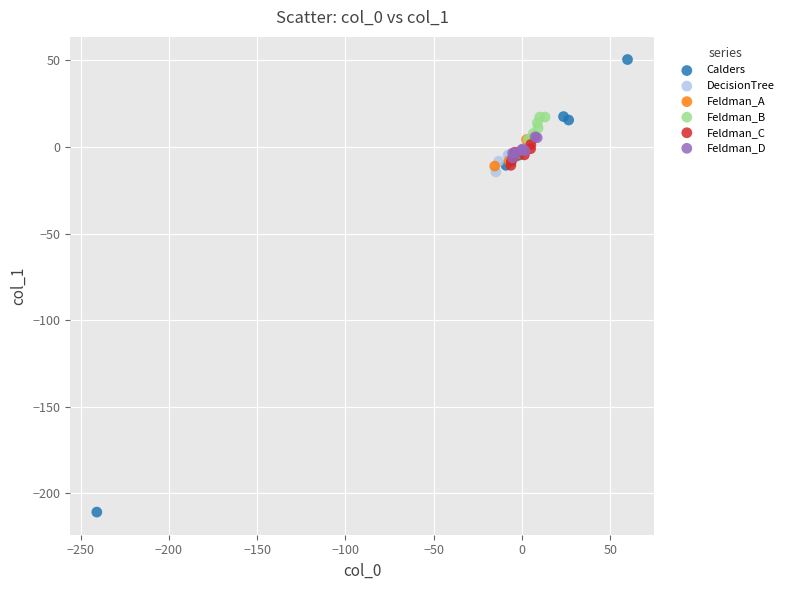

Which series has the widest spread of Y values?

Calders